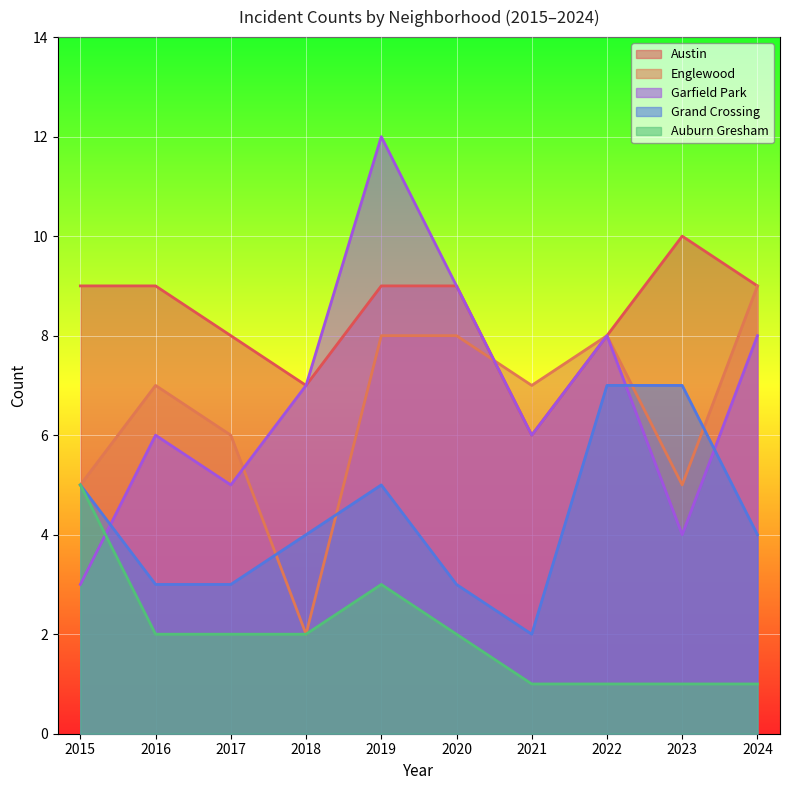

How many values in the Auburn Gresham series exceed 2?

2